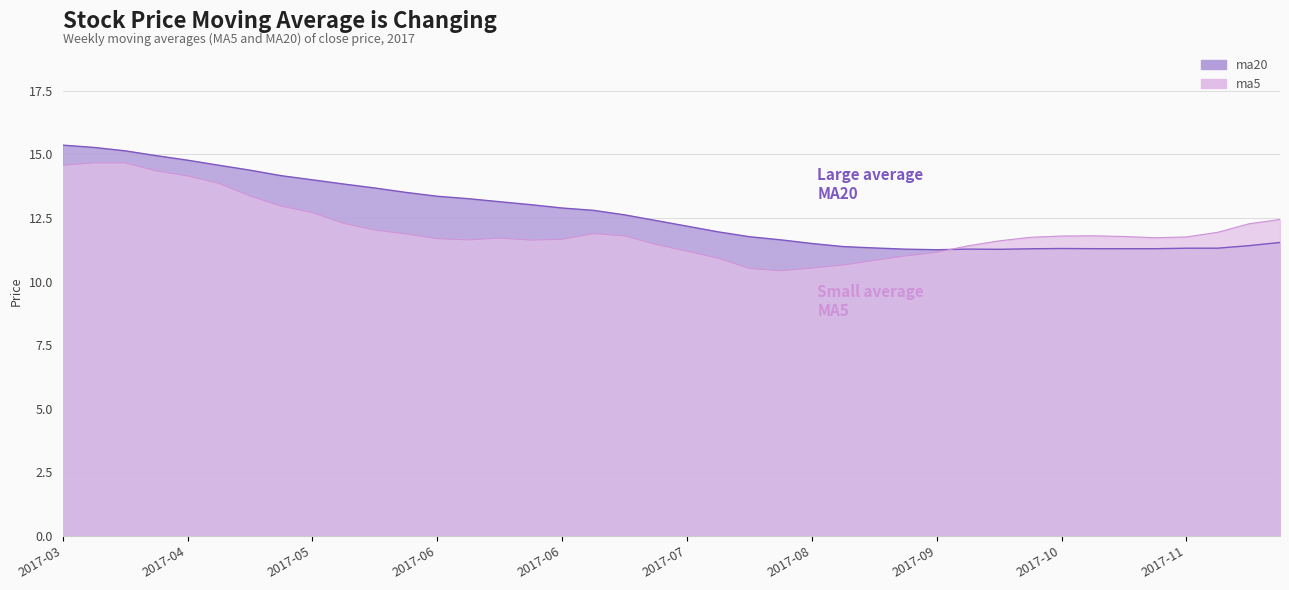

List the series in order of their peak value, highest first.

ma20, ma5